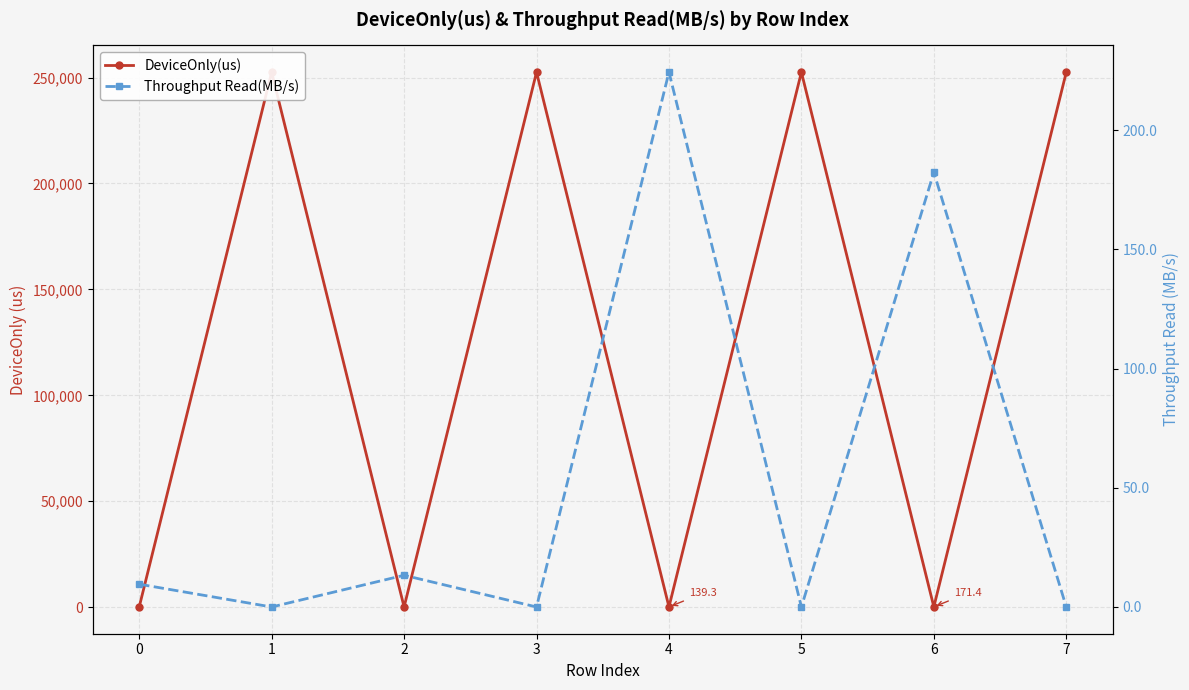

Rank the series by their maximum value, from highest to lowest.

DeviceOnly(us), Throughput Read(MB/s)